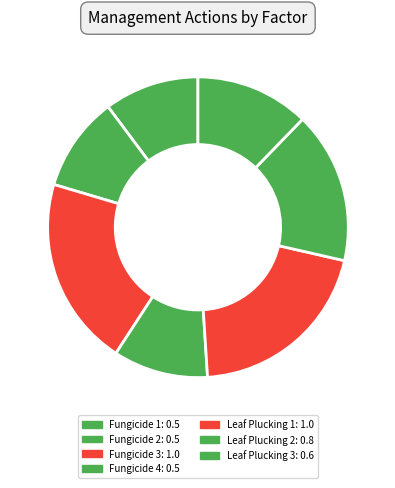

What is the smallest slice in the pie chart?

Fungicide 1